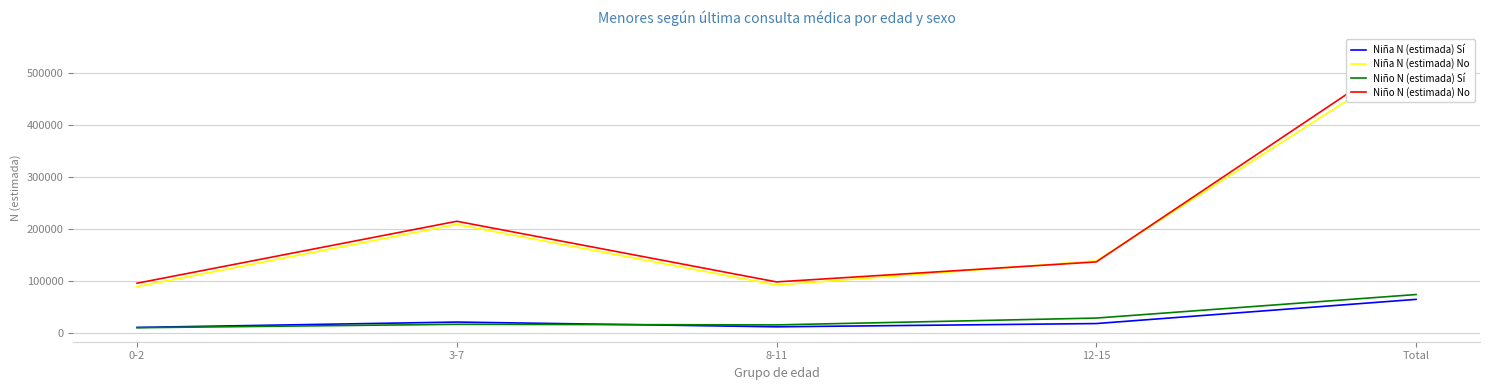

Reading left to right, what are all the values shown in this chart?

Niña N (estimada) Sí: 0-2=11655	3-7=21981	8-11=12857	12-15=19104	Total=65597
Niña N (estimada) No: 0-2=90059	3-7=209605	8-11=93173	12-15=139583	Total=532421
Niño N (estimada) Sí: 0-2=11078	3-7=17642	8-11=16508	12-15=29657	Total=74885
Niño N (estimada) No: 0-2=96603	3-7=215760	8-11=99163	12-15=137603	Total=549129